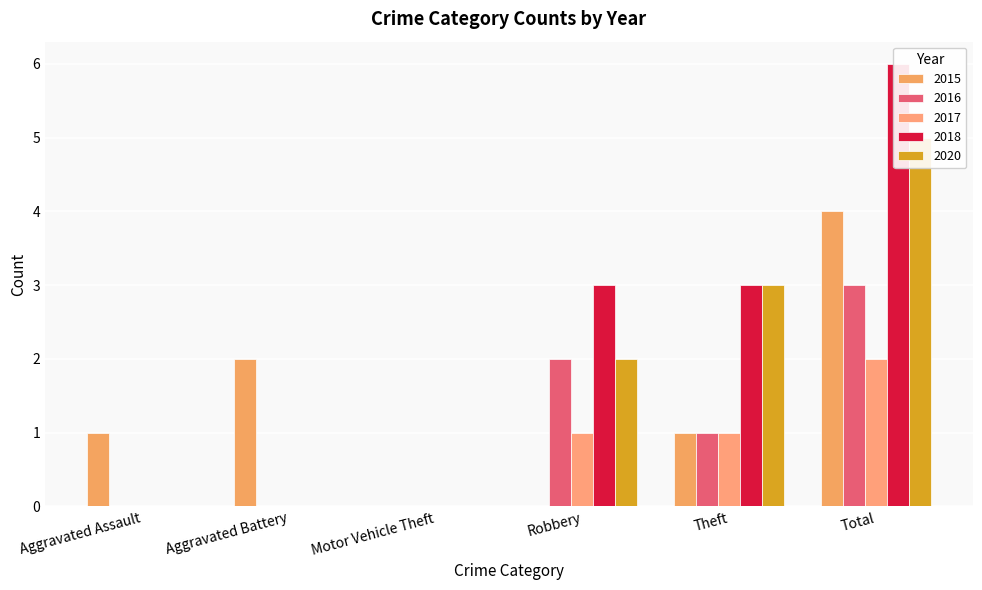

How many positive values does the 2018 series have?

3